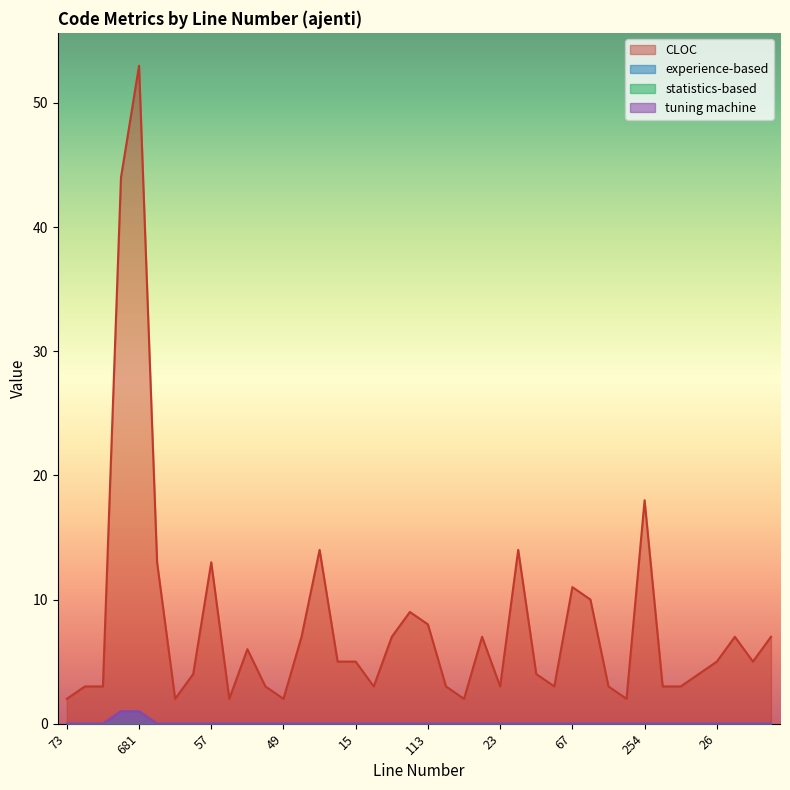

Which series changed the most between 963 and 21?

CLOC